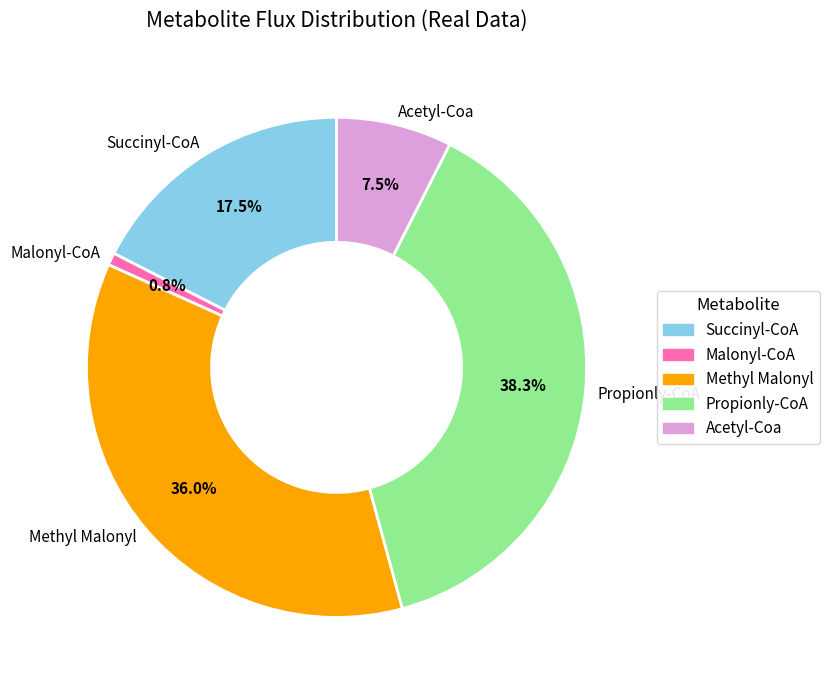

To the nearest percent, what is the difference between the largest and smallest slice percentages?

37%